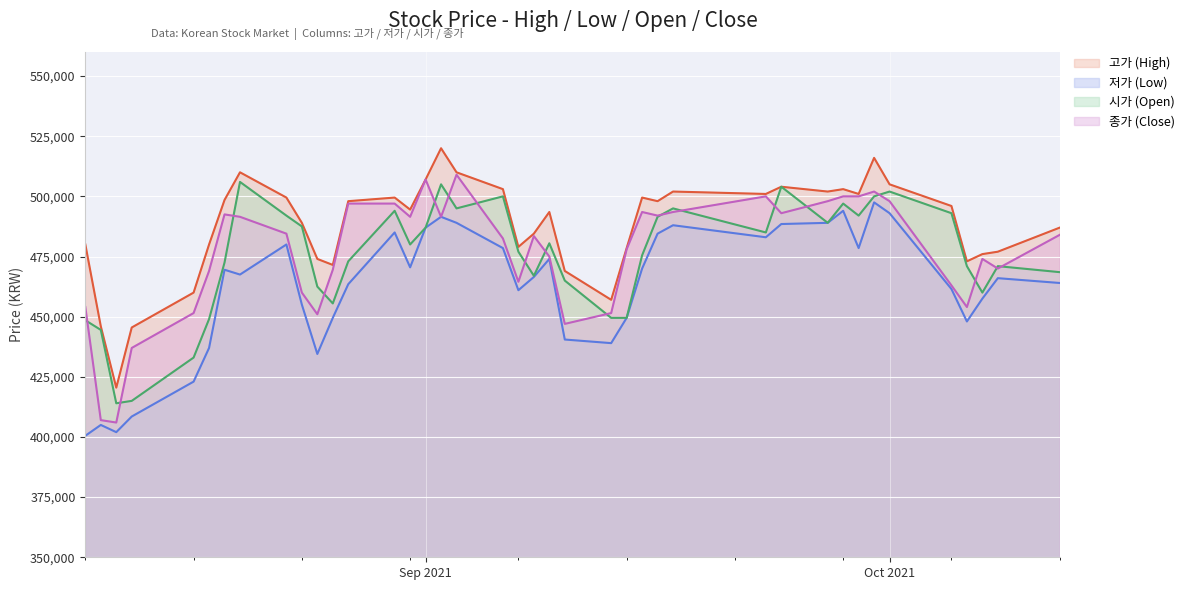

At which category does 시가 (Open) reach its first local valley?

2021/08/12